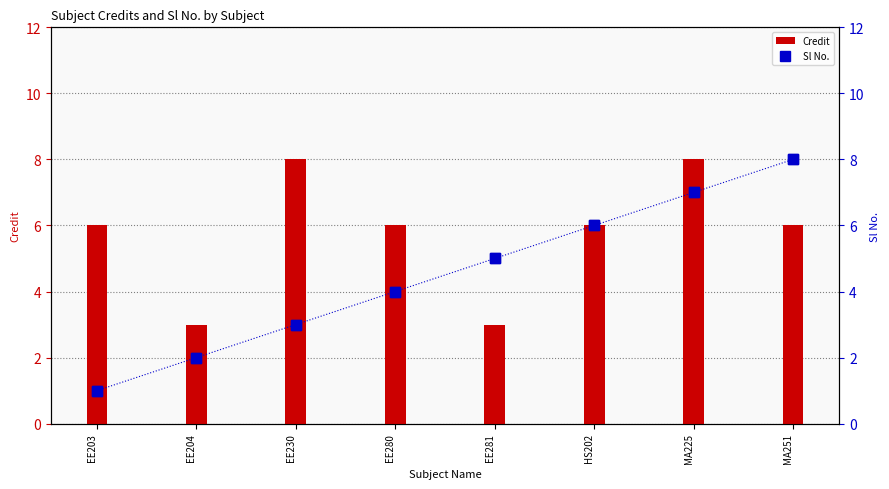

What are all the series names shown in the legend?

Credit, Sl No.